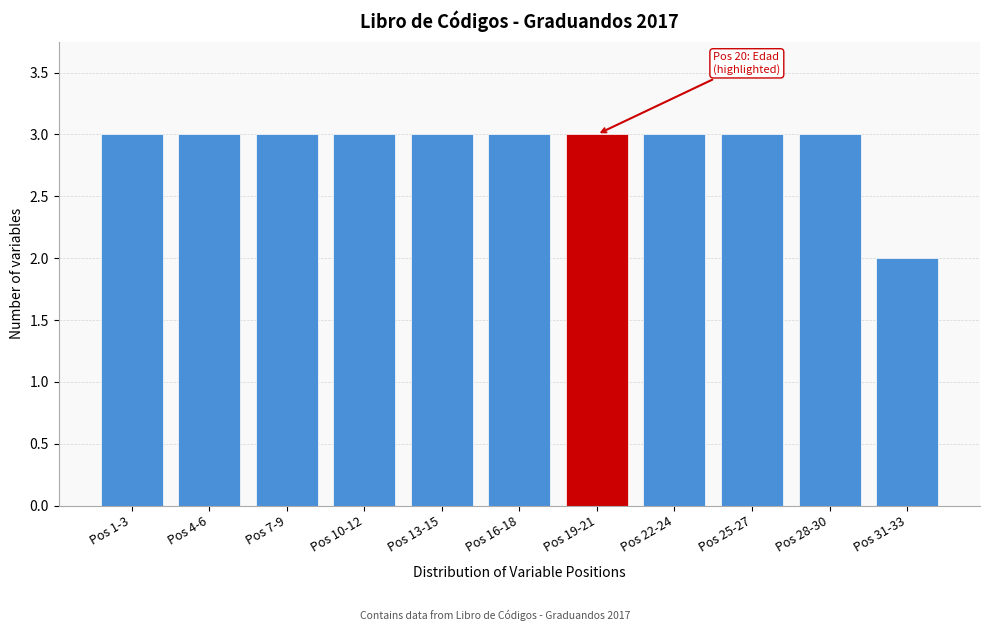

Reading left to right, list all the values displayed in this chart.

Pos 1-3=3	Pos 4-6=3	Pos 7-9=3	Pos 10-12=3	Pos 13-15=3	Pos 16-18=3	Pos 19-21=3	Pos 22-24=3	Pos 25-27=3	Pos 28-30=3	Pos 31-33=2